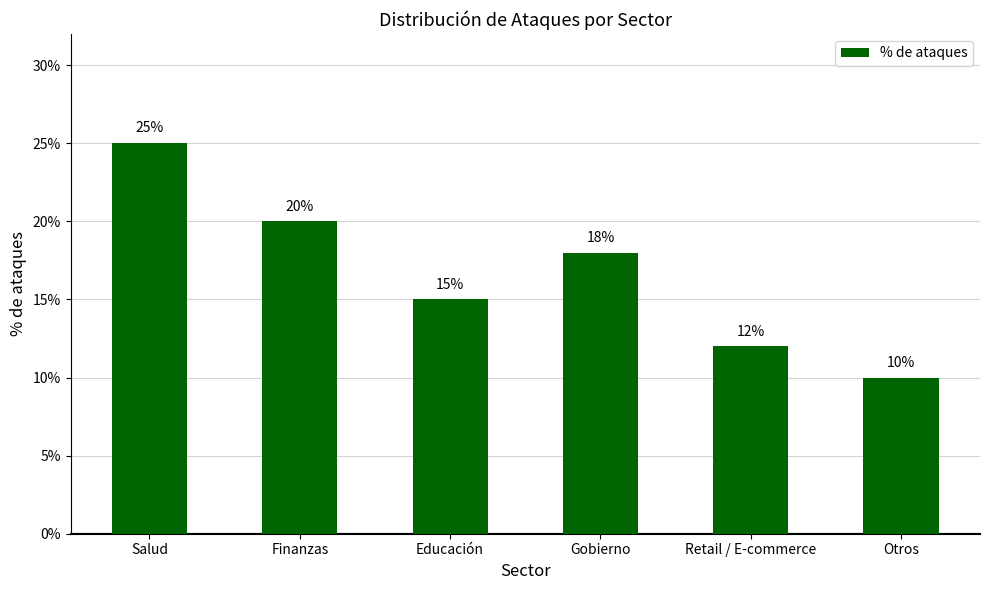

Which label corresponds to the smallest value in the chart?

Otros